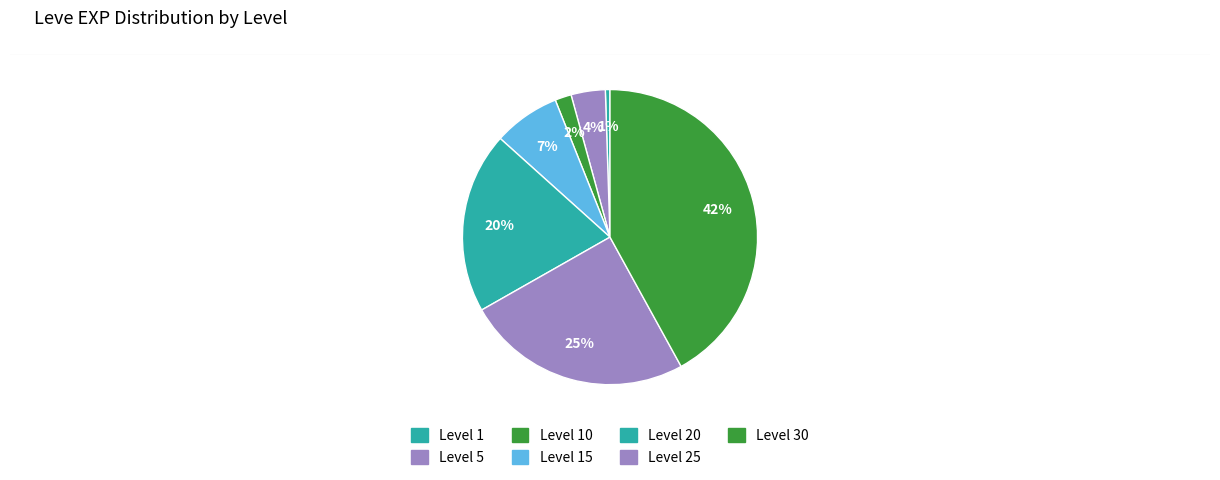

How many slices are in this pie chart?

7